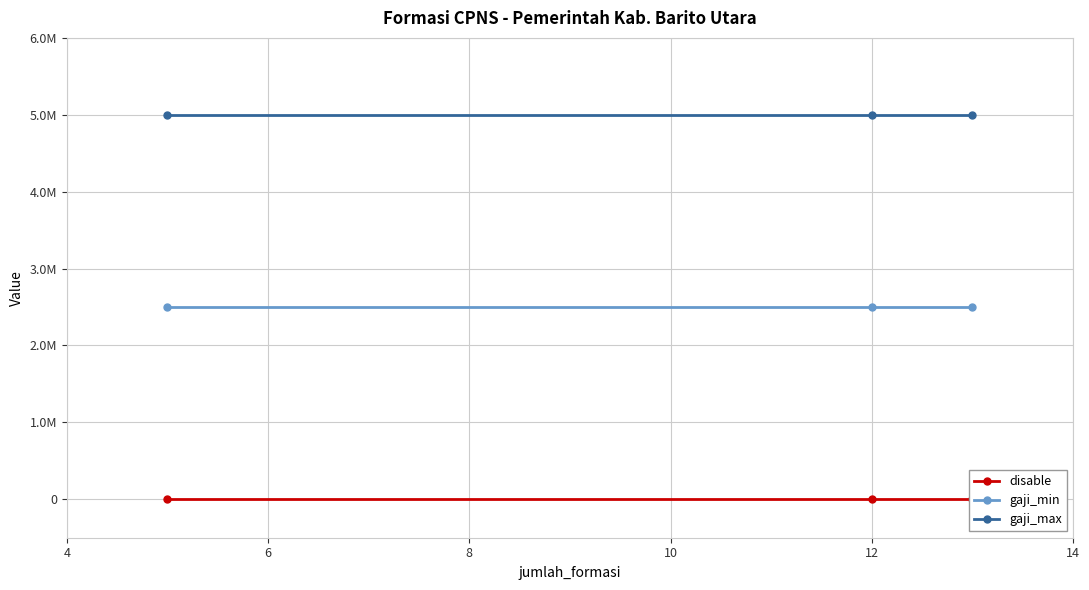

True or false: gaji_max has a value of 8825049 at 8.

False